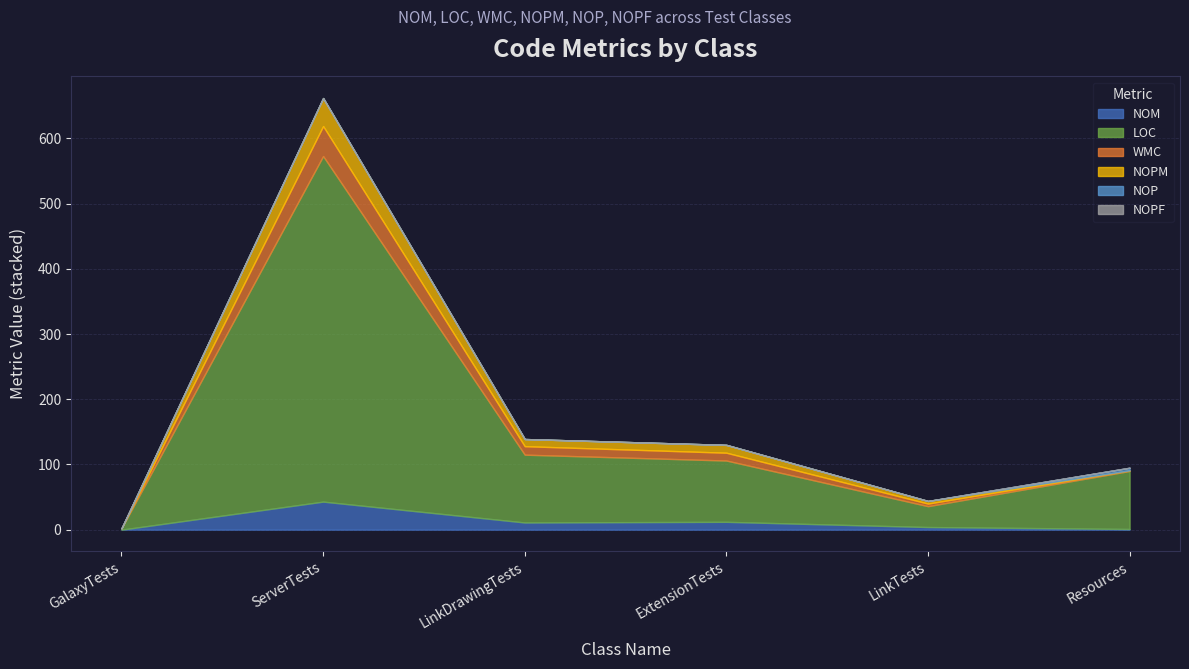

What is the label of the 1st point from the left?

GalaxyTests